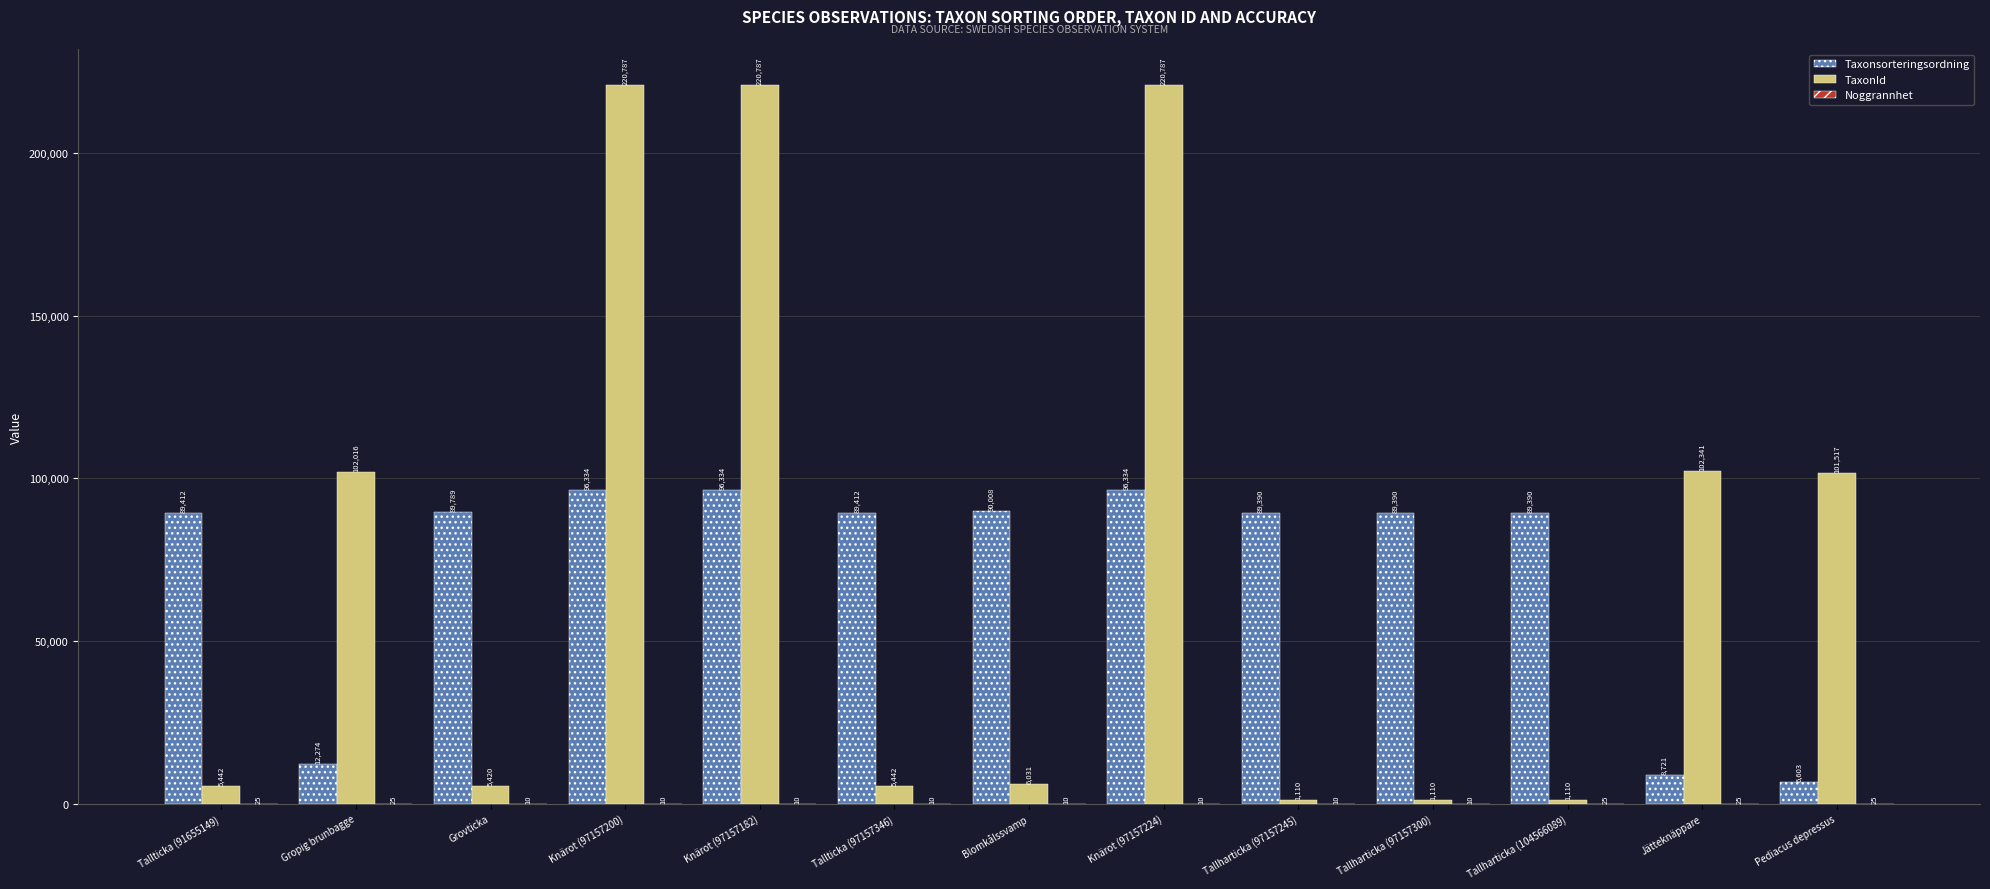

What is the sum of all TaxonId values?

993900